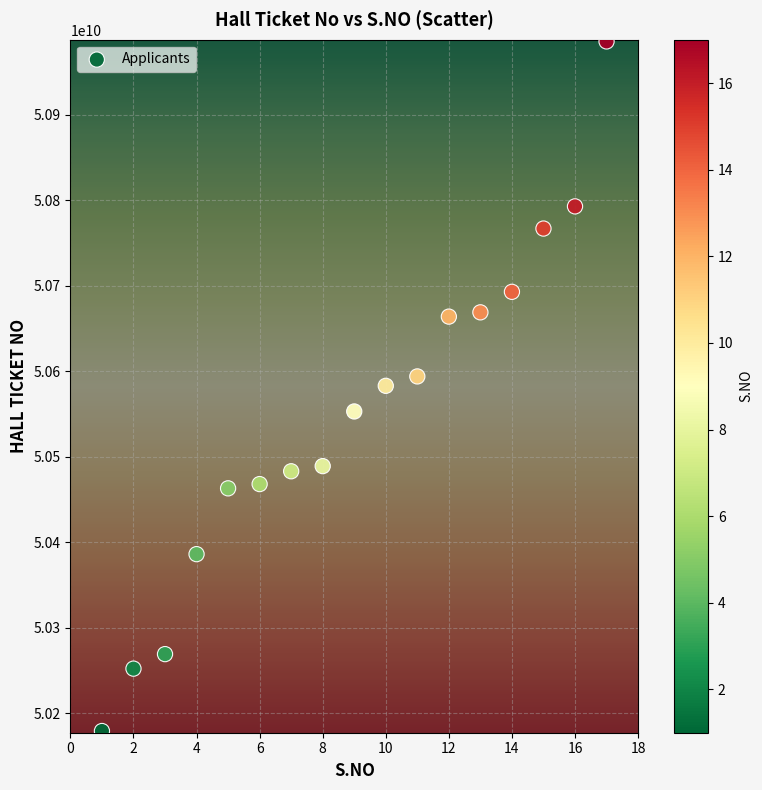

What is the range of Y values (max minus min)?

807069892